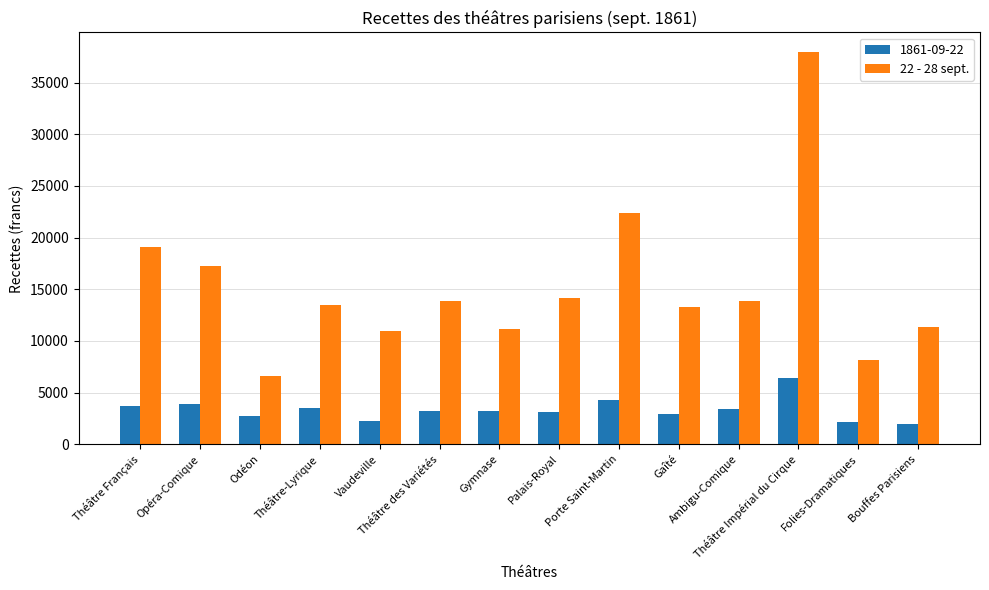

What is the smallest value displayed?

1991.0